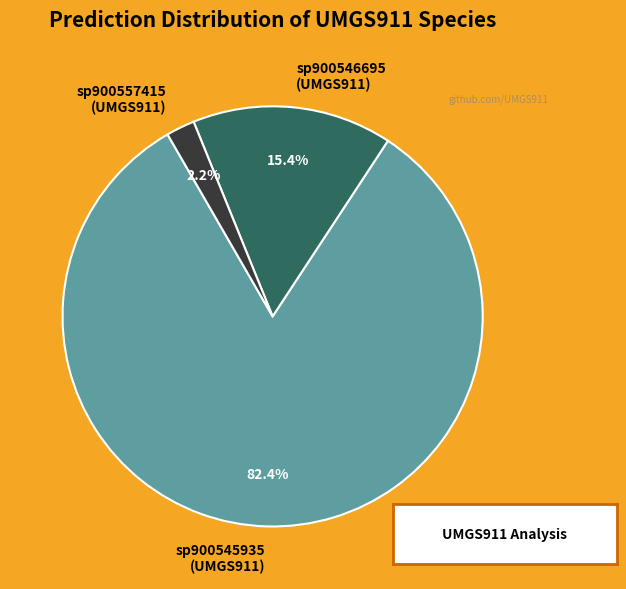

Which slice is the smallest?

sp900557415 (UMGS911)